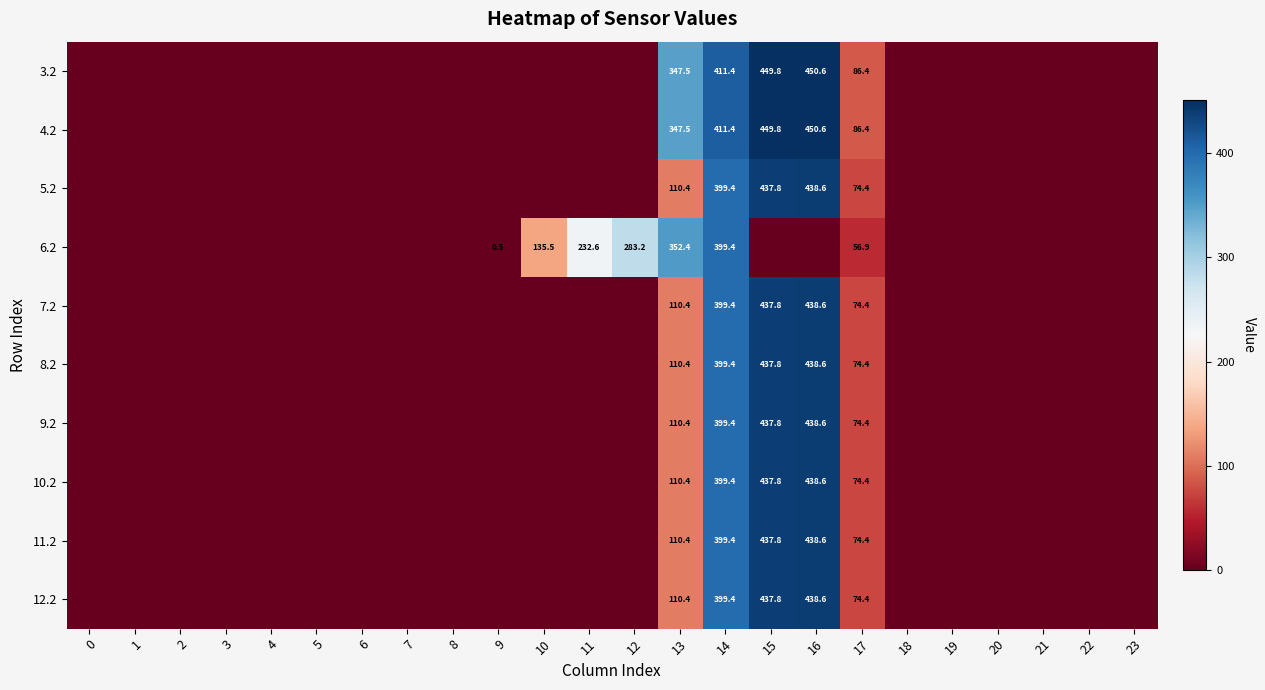

True or false: 6.2 has a value of 56.9 at 17.

True